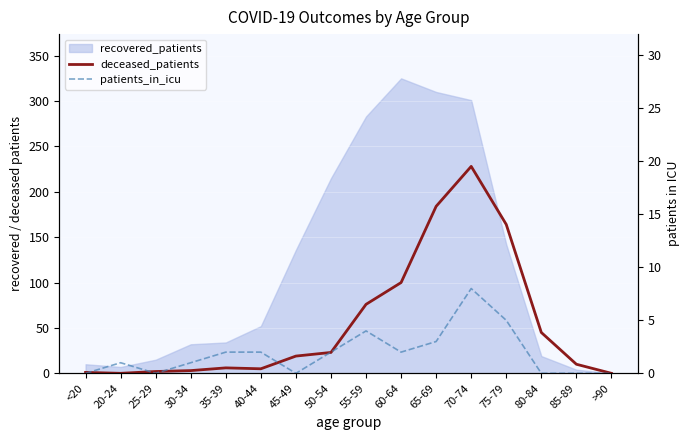

At which category is the sum across all series the highest?

70-74